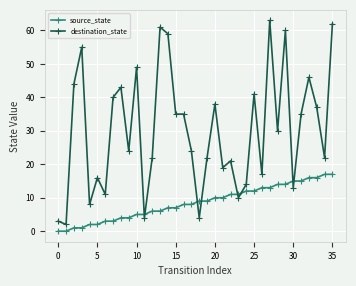

What is the greatest value displayed?

63